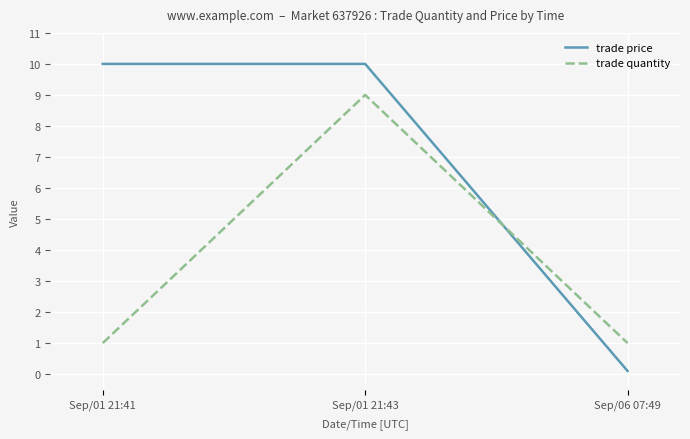

Does the chart have visible grid lines?

Yes